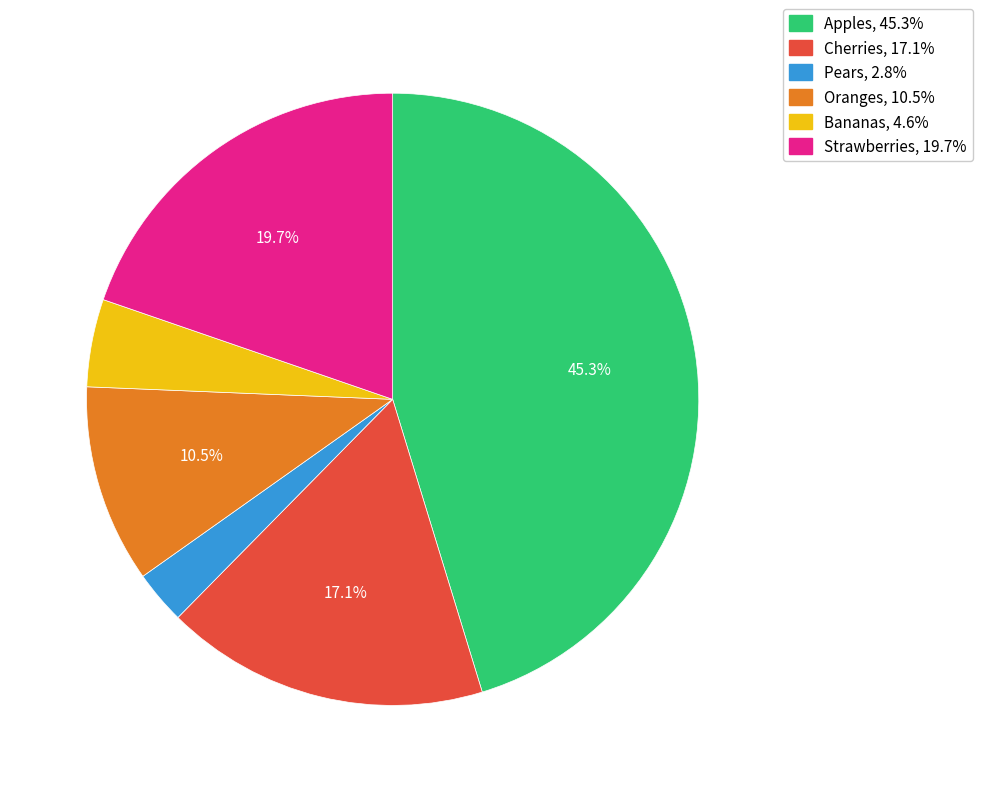

True or false: Pears accounts for 18% of the total.

False